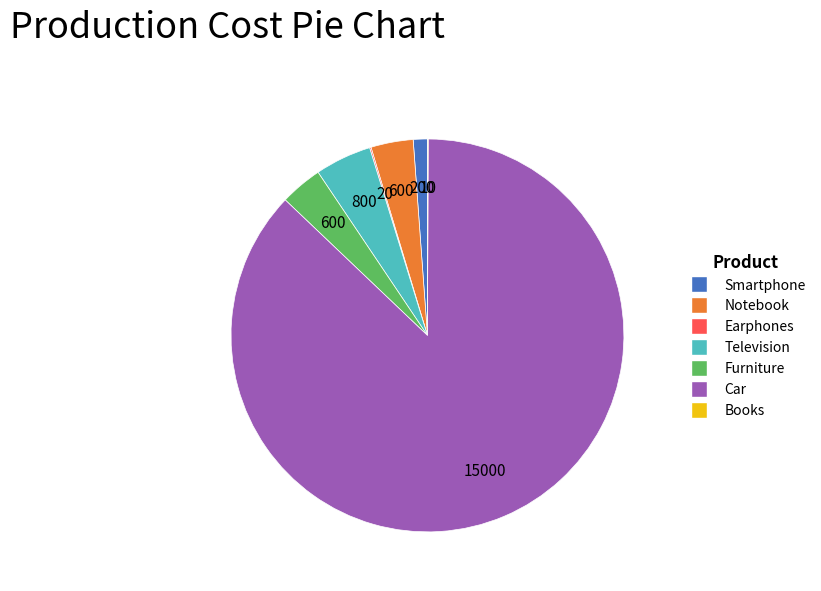

Do Notebook and Smartphone together represent more than half of the pie?

No